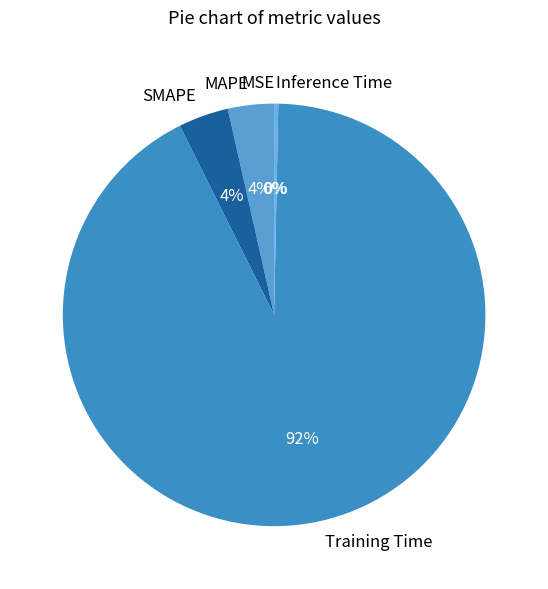

Do Inference Time and MAPE together represent more than half of the pie?

No